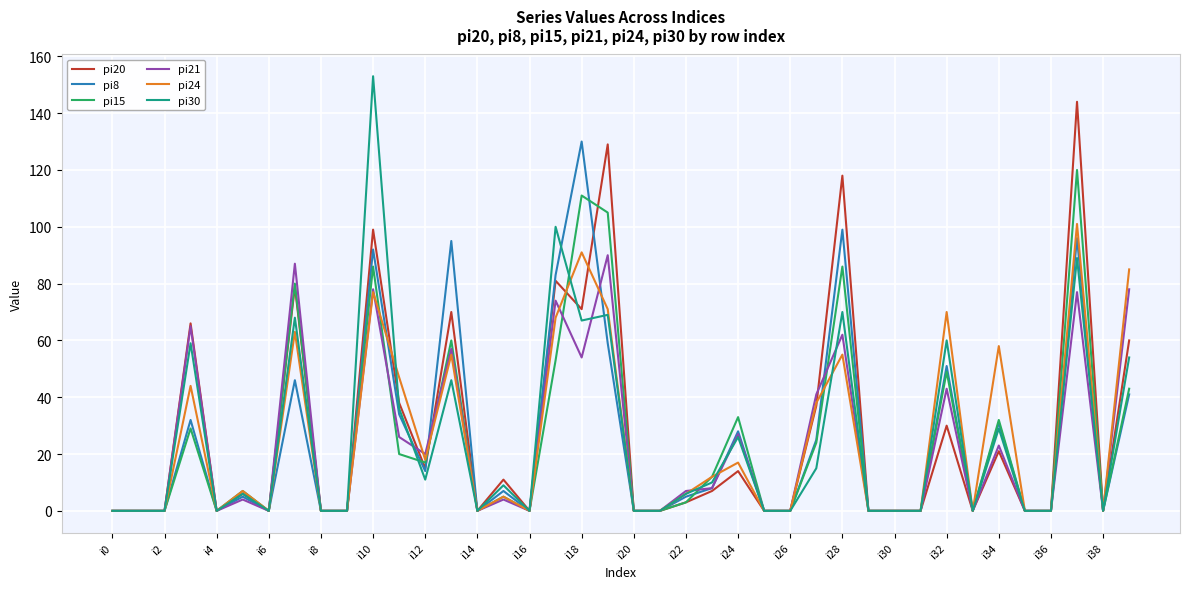

Which series has the largest total across all categories?

pi20